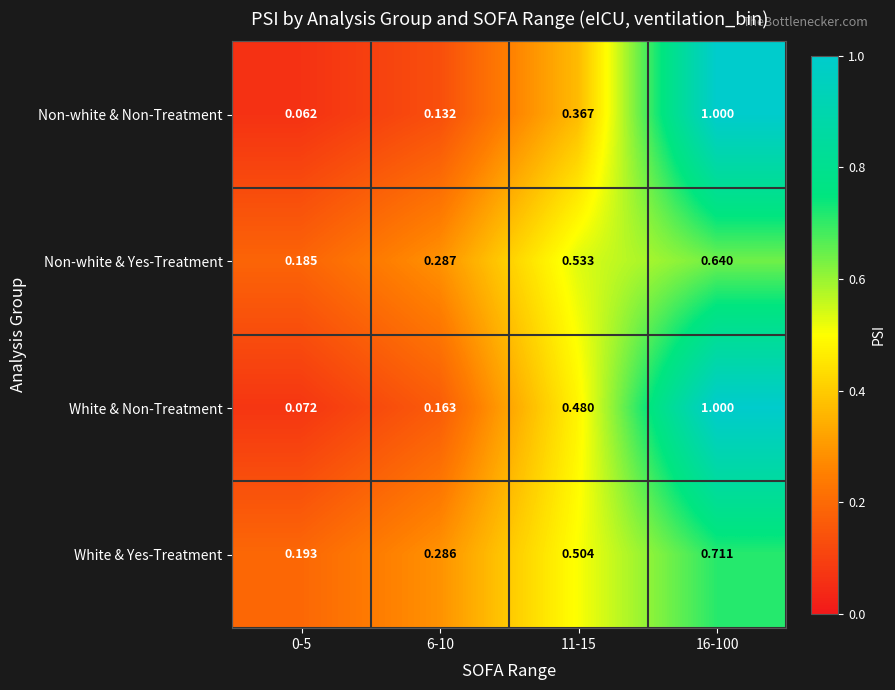

What is the maximum value shown in the chart?

1.0